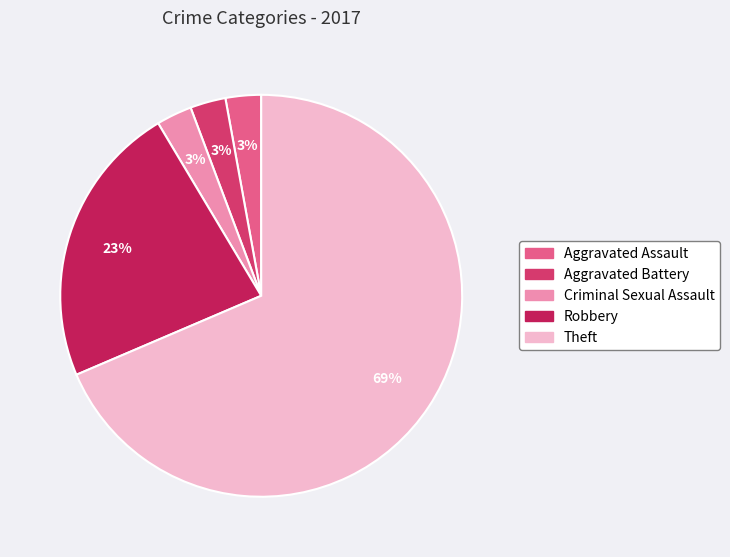

Is there any slice that represents more than half of the pie?

Yes